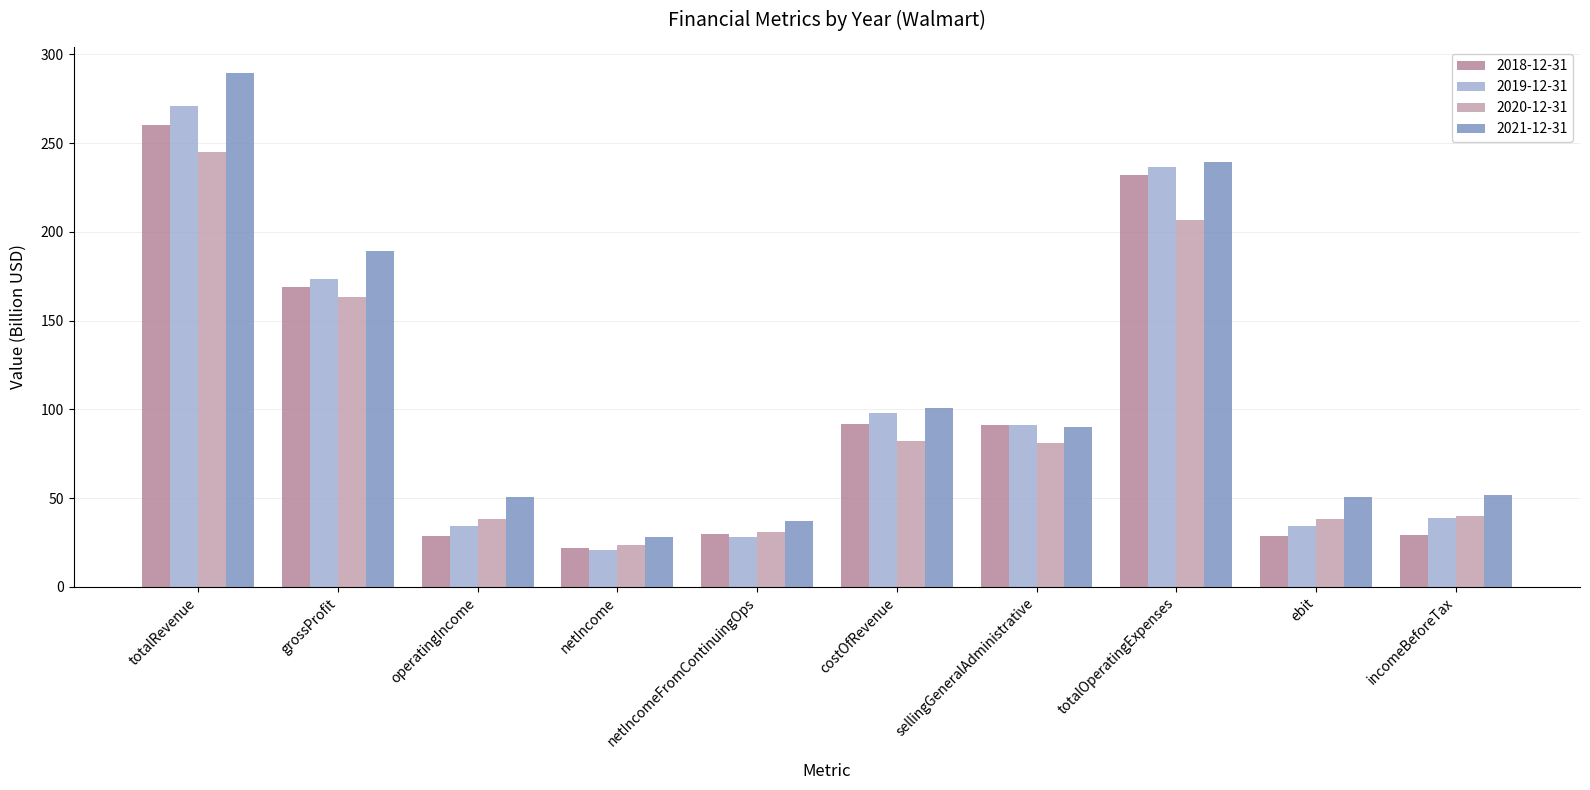

What is the difference between the maximum and second lowest values in the 2019-12-31 series?

243.2